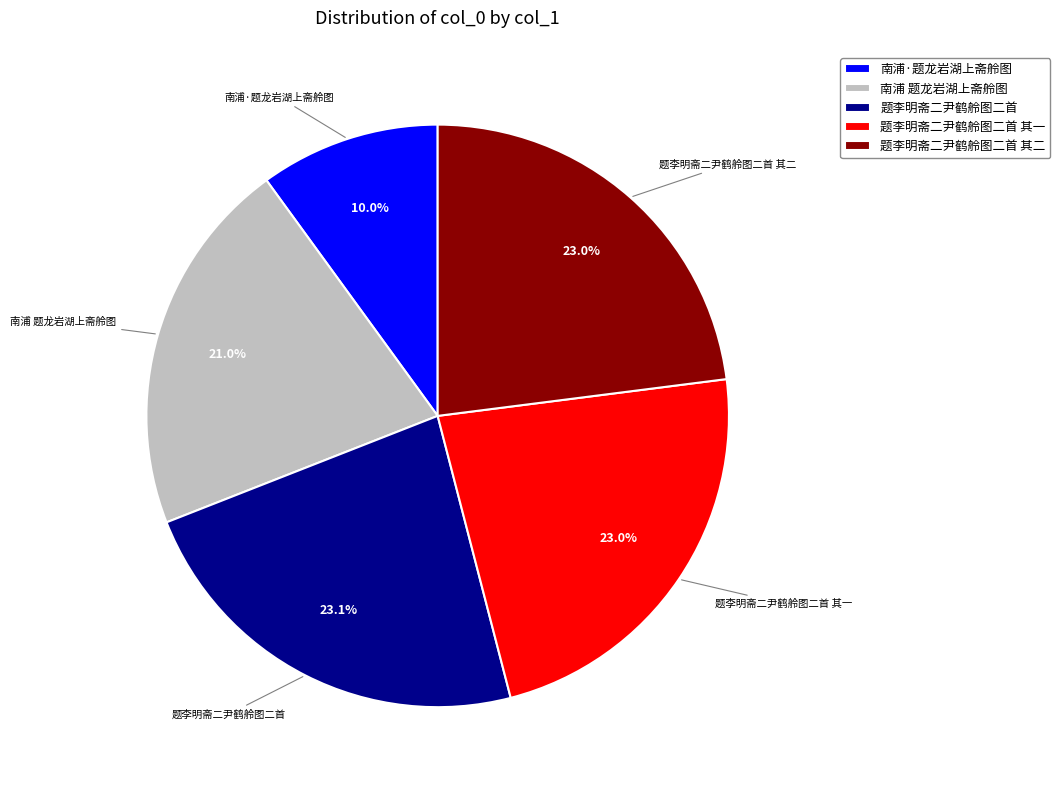

Which slice is the smallest?

南浦·题龙岩湖上斋舲图